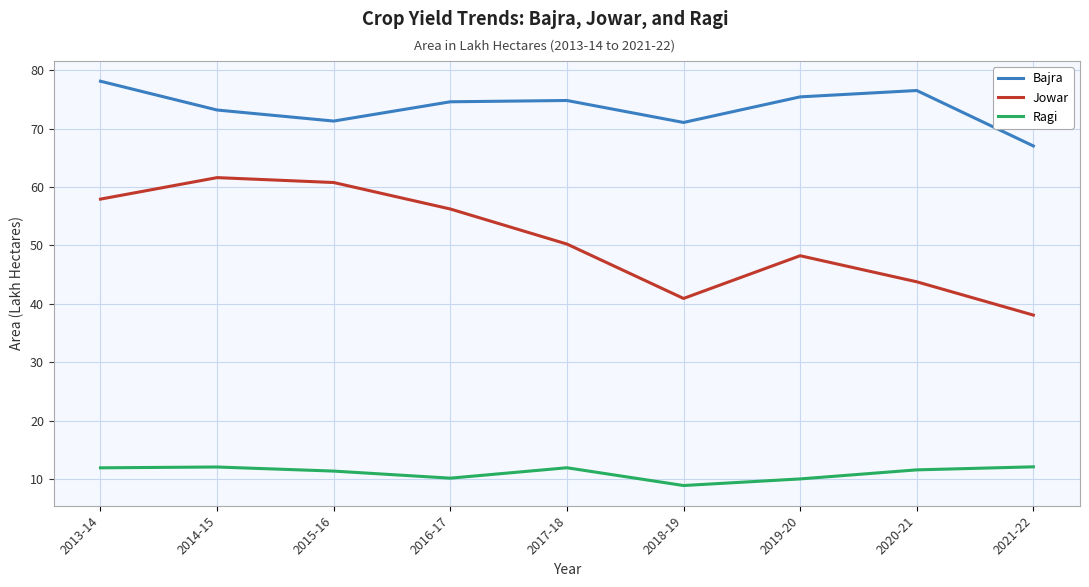

At which label does Bajra first exceed 74?

2013-14